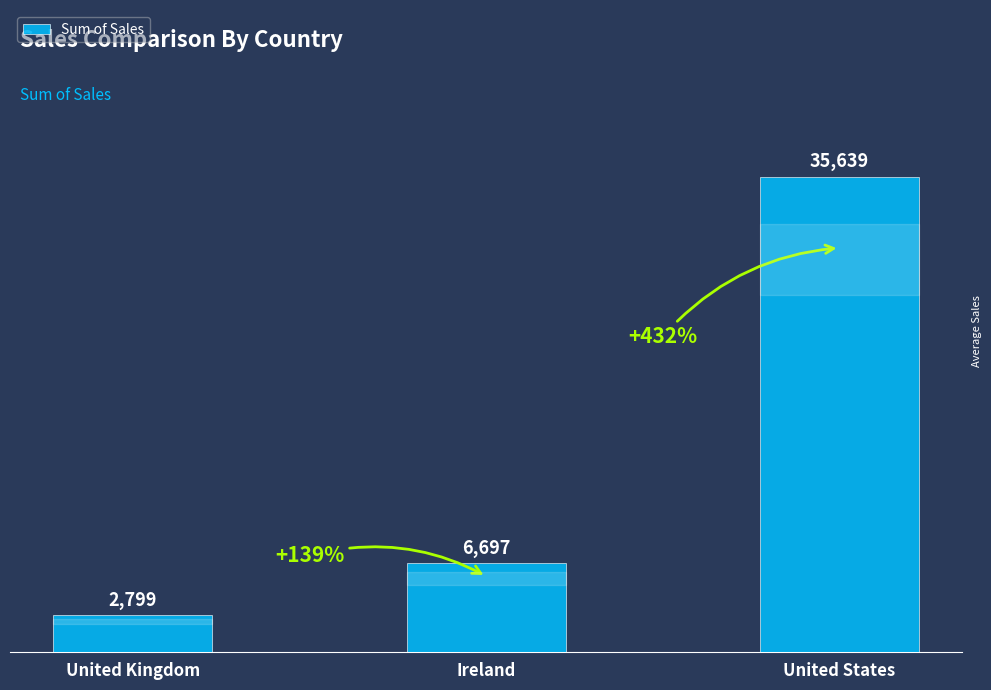

What is the value of the 3rd bar from the left?

35638.9